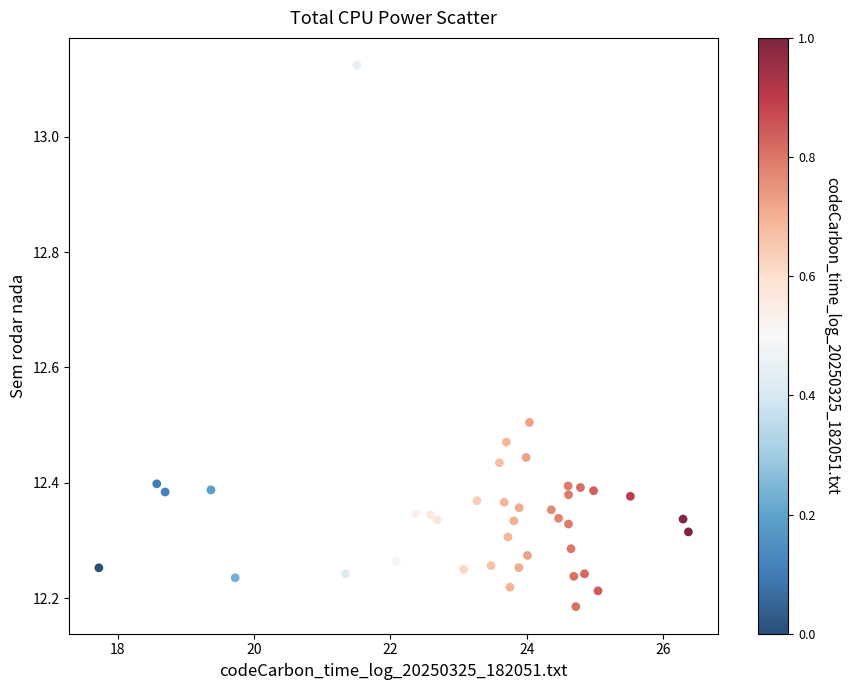

What is the range of Y values (max minus min)?

0.9